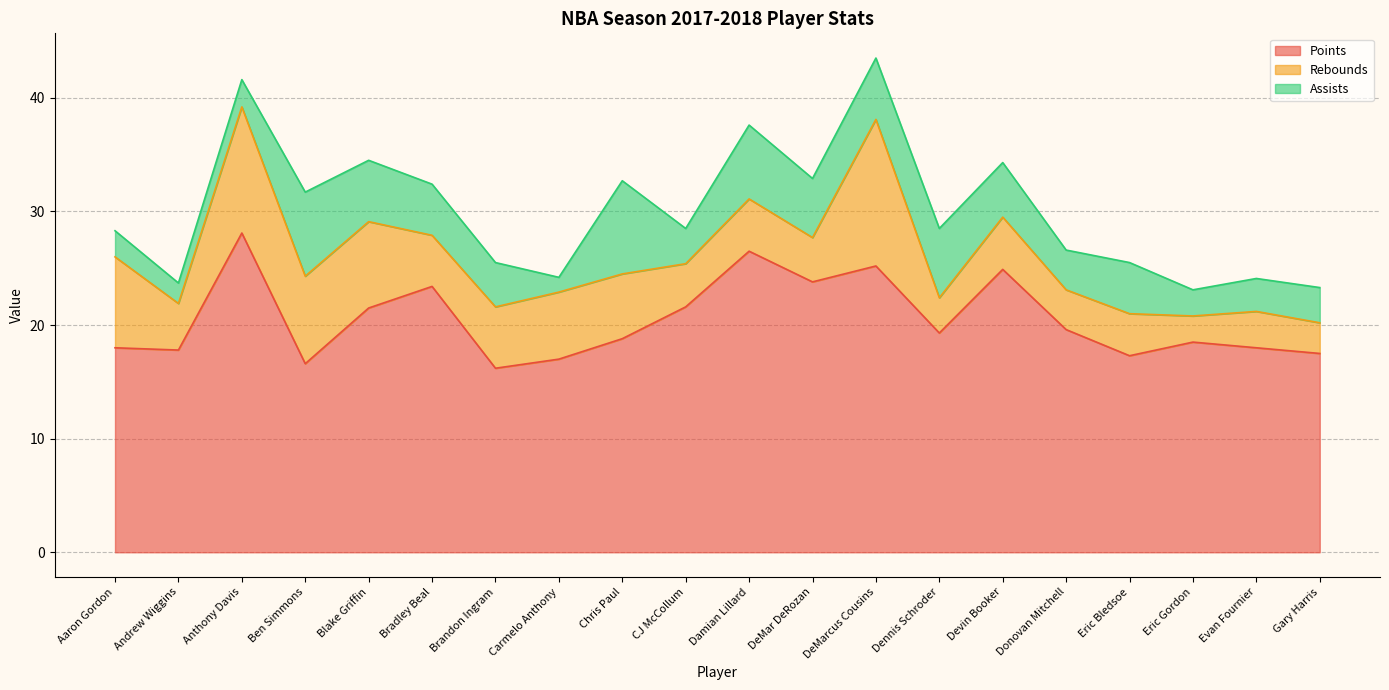

Between Ben Simmons and Devin Booker, which series saw the biggest shift?

Points